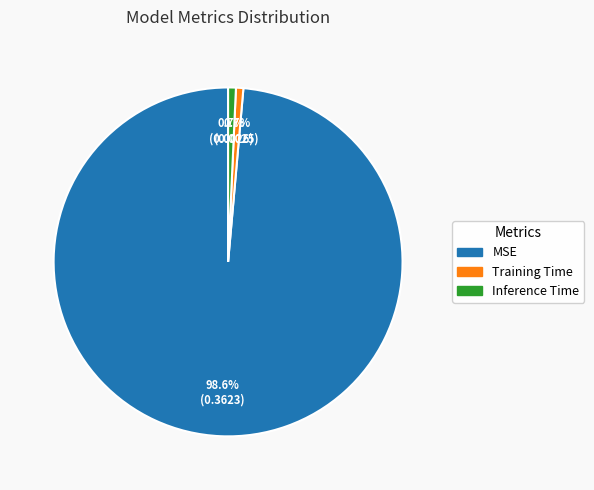

How many segments does this pie chart have?

3